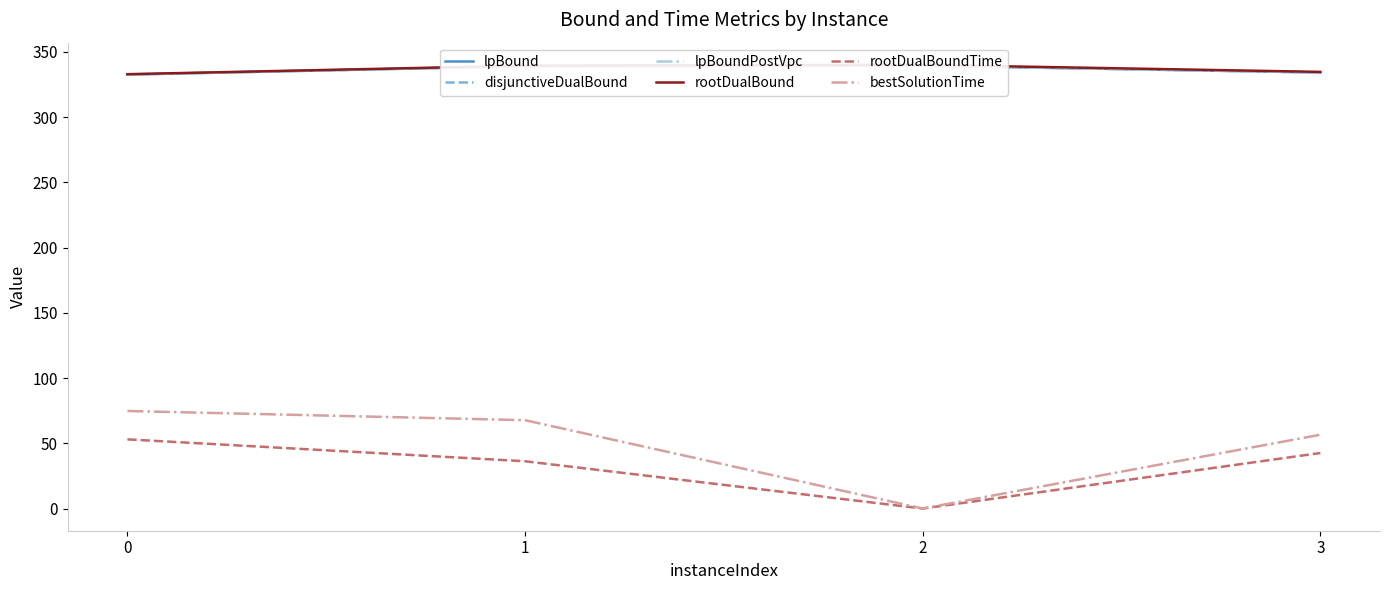

What is the difference between the lpBound values at 3 and 0?

1.6